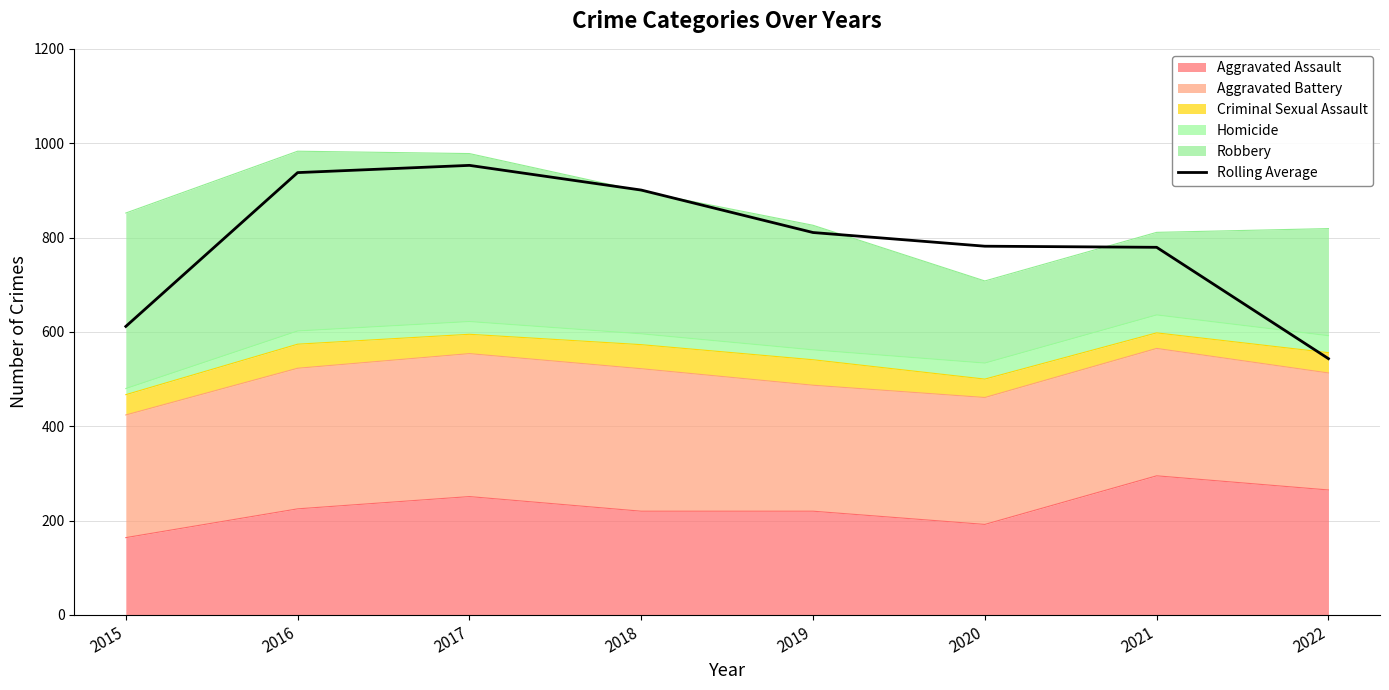

Where is the first local maximum?

2017